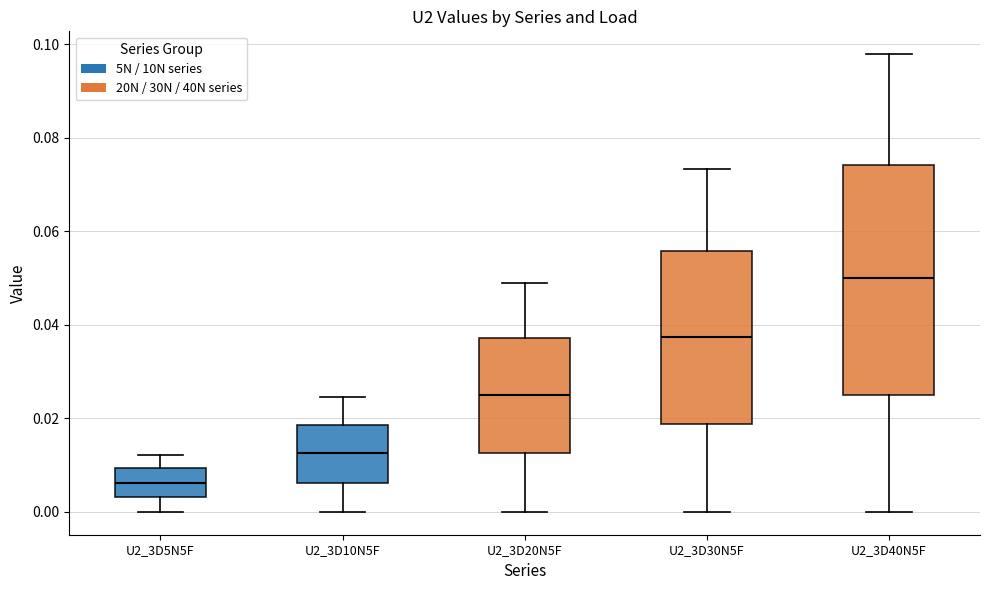

Reading left to right, transcribe this box plot: for each box, give where its median line is, the range the box spans, and where its two whiskers end, as read against the y-axis. The values are not printed on the chart, so give them approximately, as read against the axis.

U2_3D5N5F: median 0.006, box 0.004 to 0.010, whiskers 0.000 to 0.012
U2_3D10N5F: median 0.012, box 0.006 to 0.018, whiskers 0.000 to 0.024
U2_3D20N5F: median 0.024, box 0.012 to 0.038, whiskers 0.000 to 0.048
U2_3D30N5F: median 0.038, box 0.018 to 0.056, whiskers 0.000 to 0.074
U2_3D40N5F: median 0.050, box 0.026 to 0.074, whiskers 0.000 to 0.098